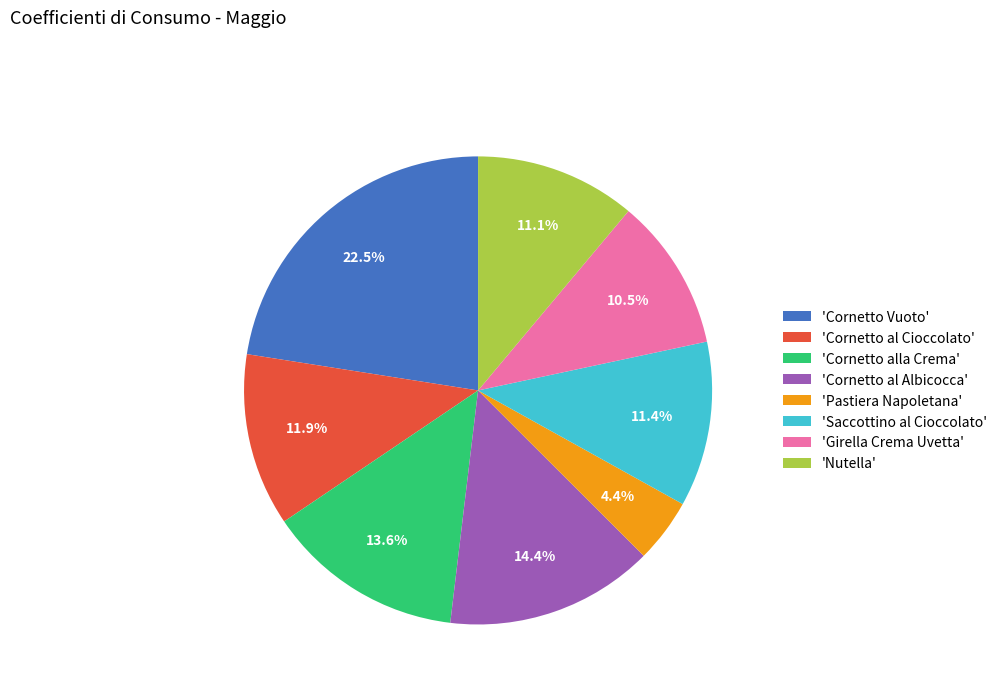

Combined, do 'Cornetto Vuoto' and 'Pastiera Napoletana' account for over 50%?

No